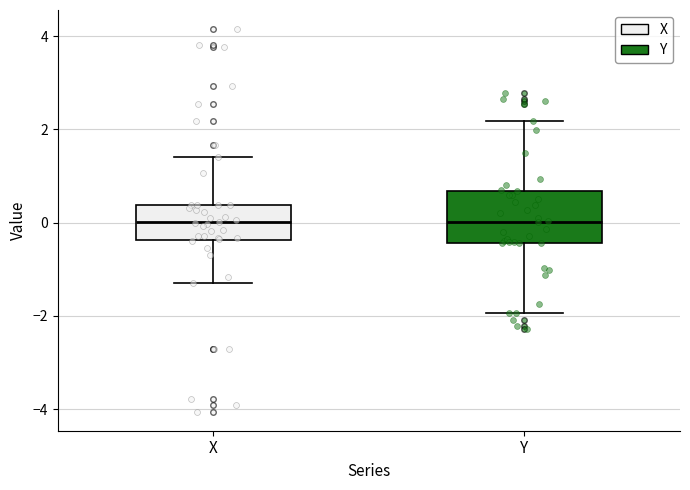

Reading left to right, read every box against the y-axis: the position of its median line, the range the box covers, and the ends of its whiskers. The values are not printed on the chart, so give them approximately, as read against the axis.

X: median 0.0, box -0.4 to 0.4, whiskers -1.2 to 1.4
Y: median 0.0, box -0.4 to 0.6, whiskers -2.0 to 2.2